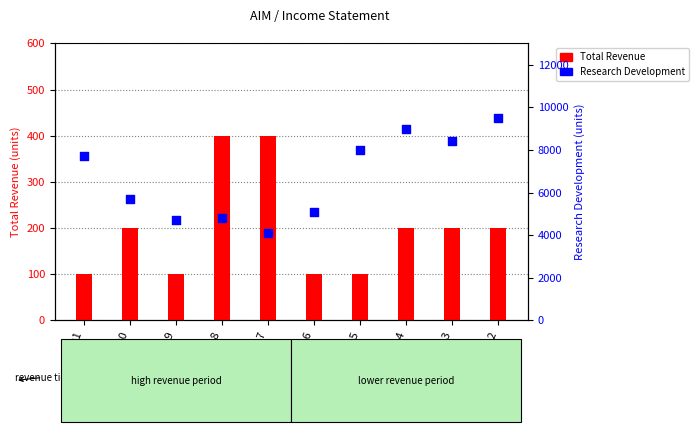

At how many categories does at least one series exceed 3910?

10